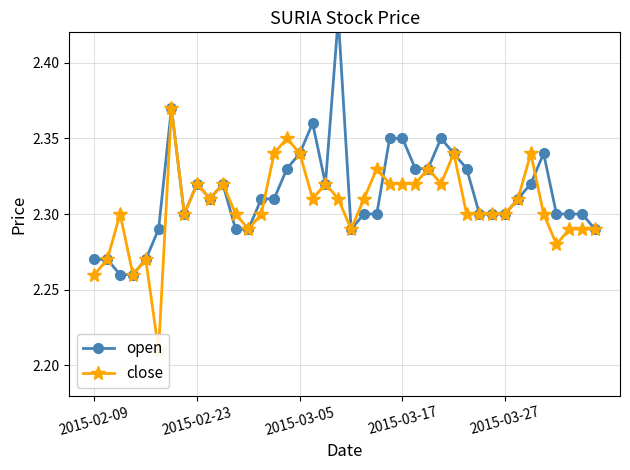

True or false: open and close intersect in this chart.

True